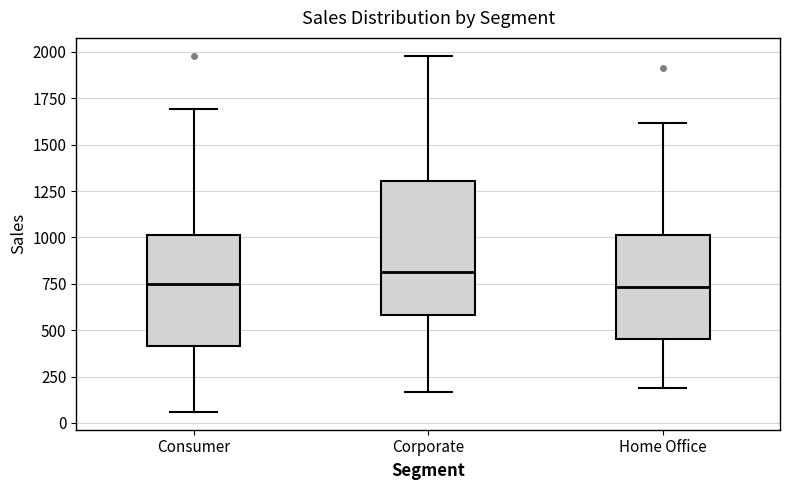

Which box is the tallest, from its lower edge to its upper edge?

Corporate